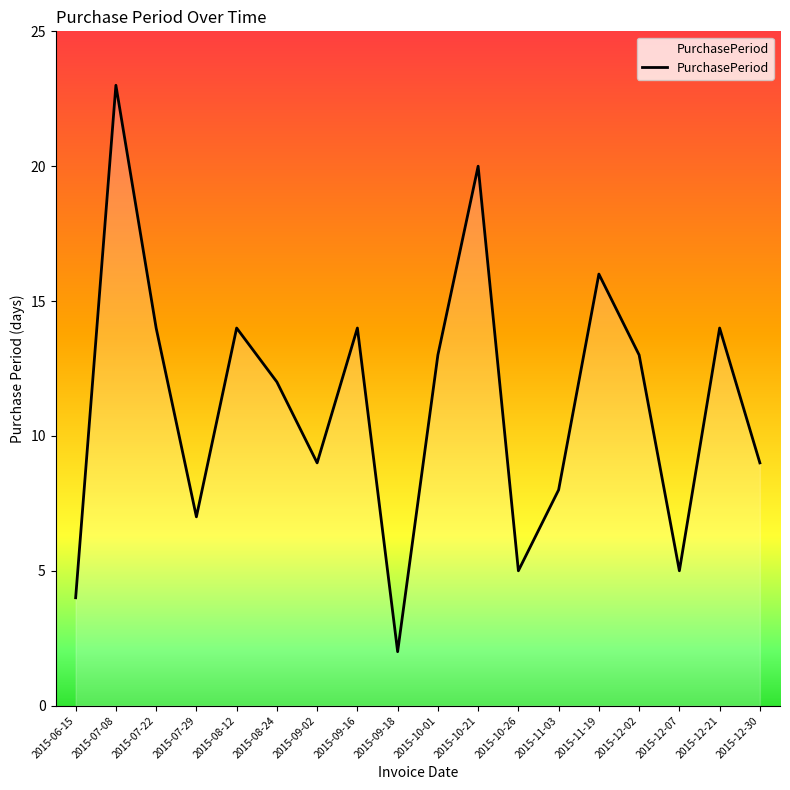

What position from the left is 2015-12-21?

17